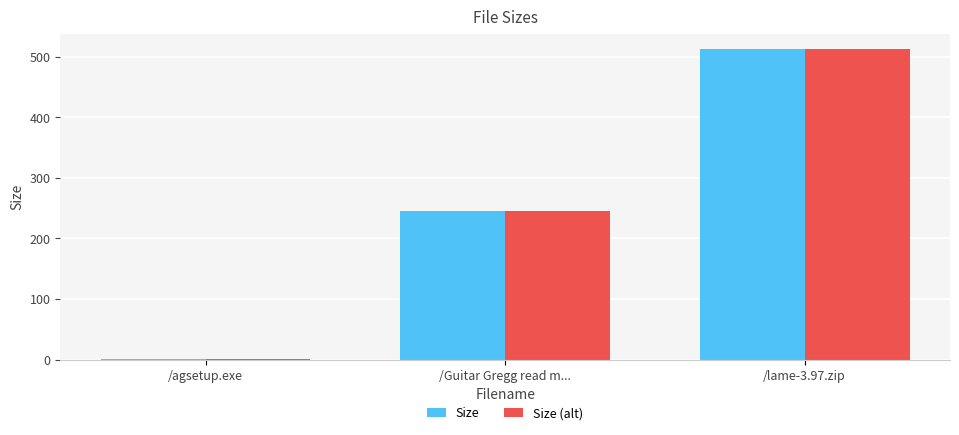

The Size (alt) series shows 245.0 at /Guitar Gregg read m.... True or false?

True